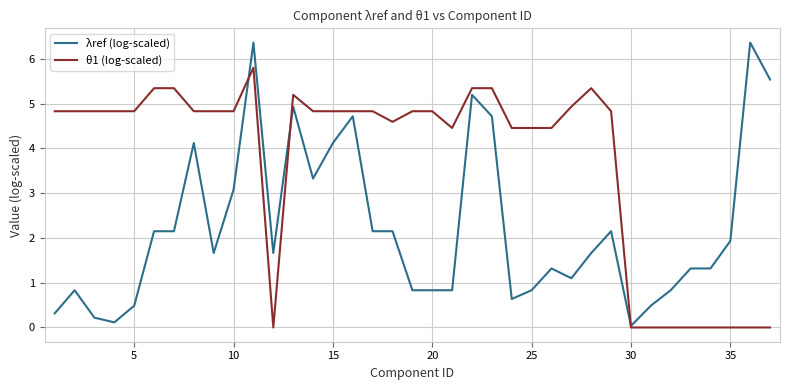

What is the average value of the λref (log-scaled) series?

2.2